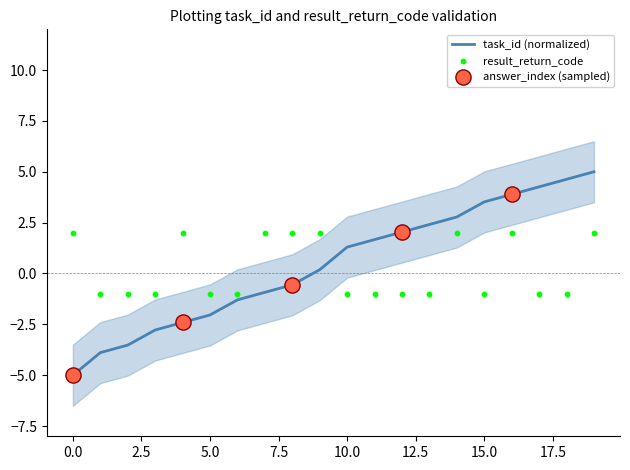

Where does the task_id (normalized) series first go above 1?

10.0